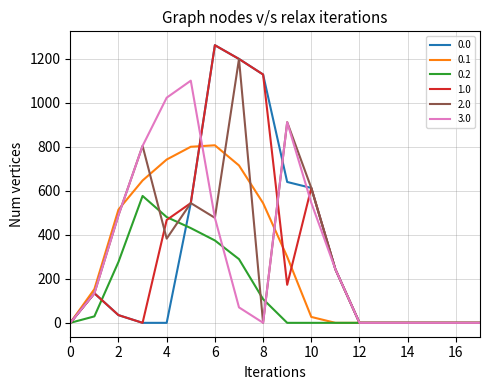

What is the greatest value displayed?

1261.6